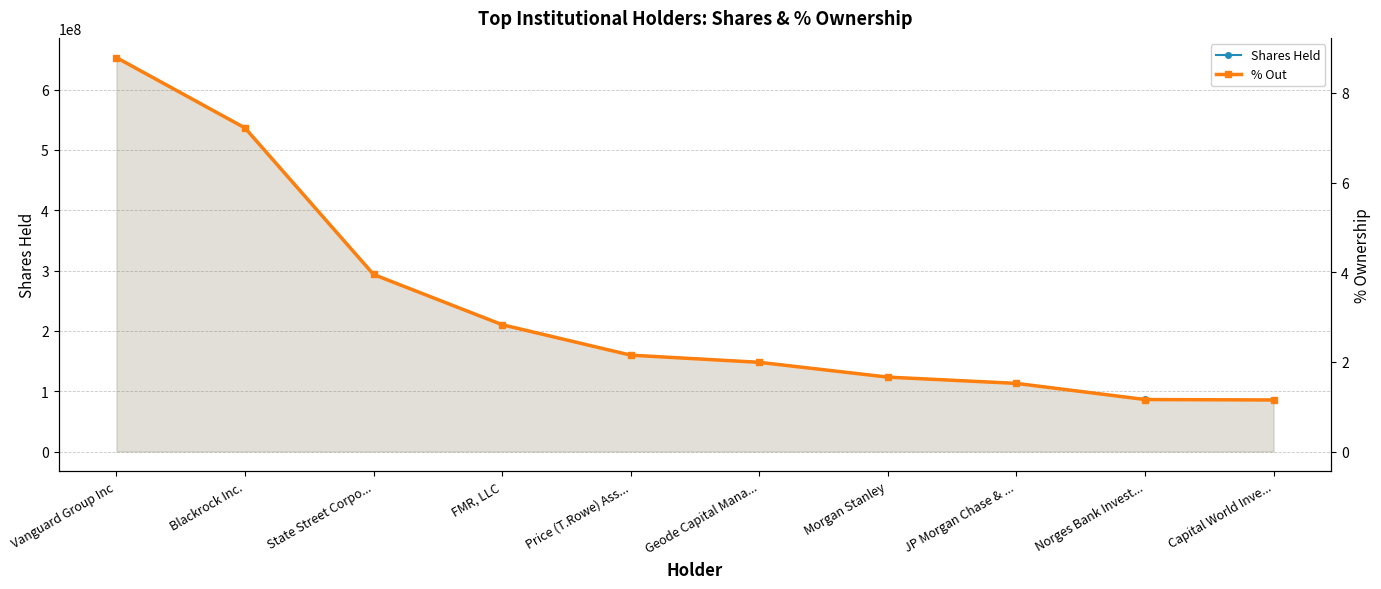

Rank the series by their maximum value, from lowest to highest.

% Out, Shares Held